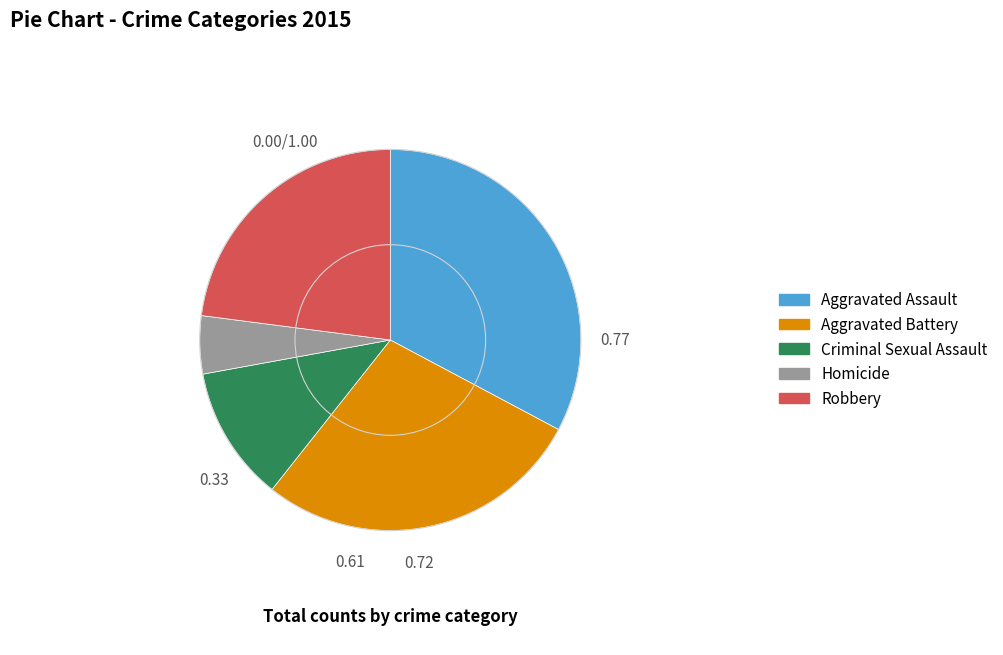

Which slice is the smallest?

Homicide